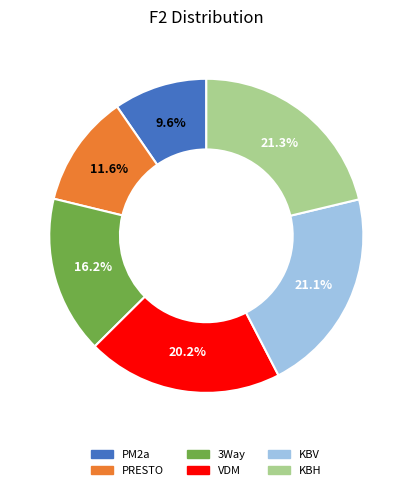

To the nearest percent, what is the difference between the PM2a and 3Way slice percentages?

7%